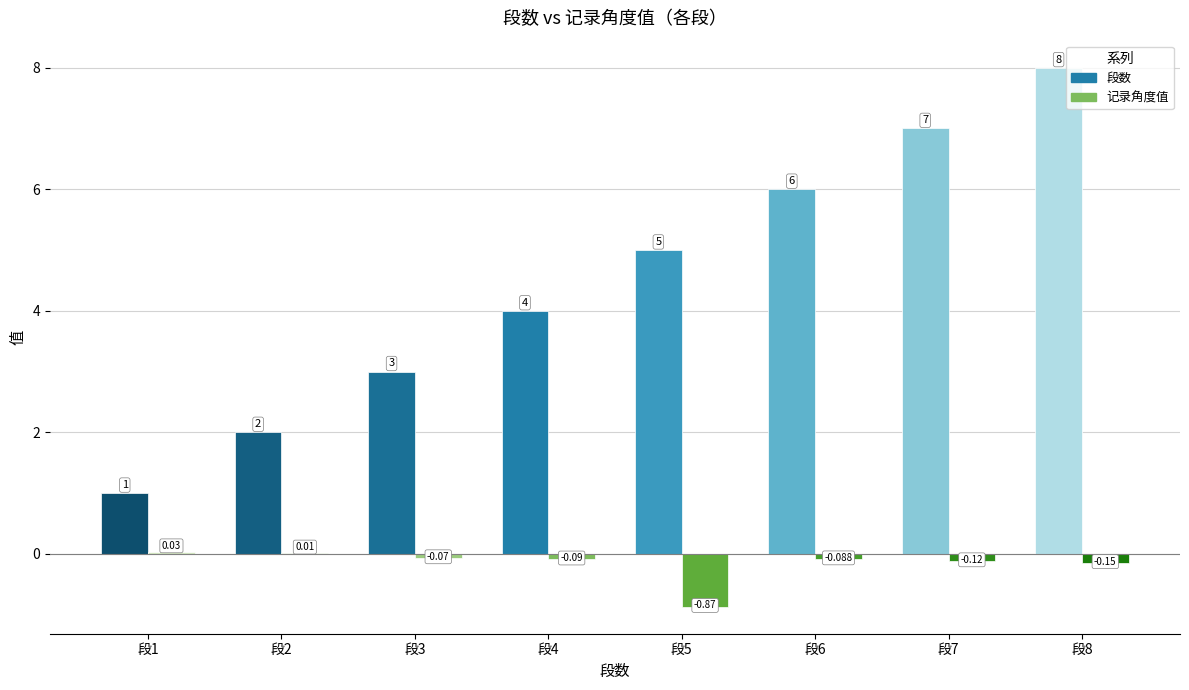

Reading left to right, extract all data points from this chart.

段数: 1.0	2.0	3.0	4.0	5.0	6.0	7.0	8.0
记录角度值: 0.0	0.0	-0.1	-0.1	-0.9	-0.1	-0.1	-0.1